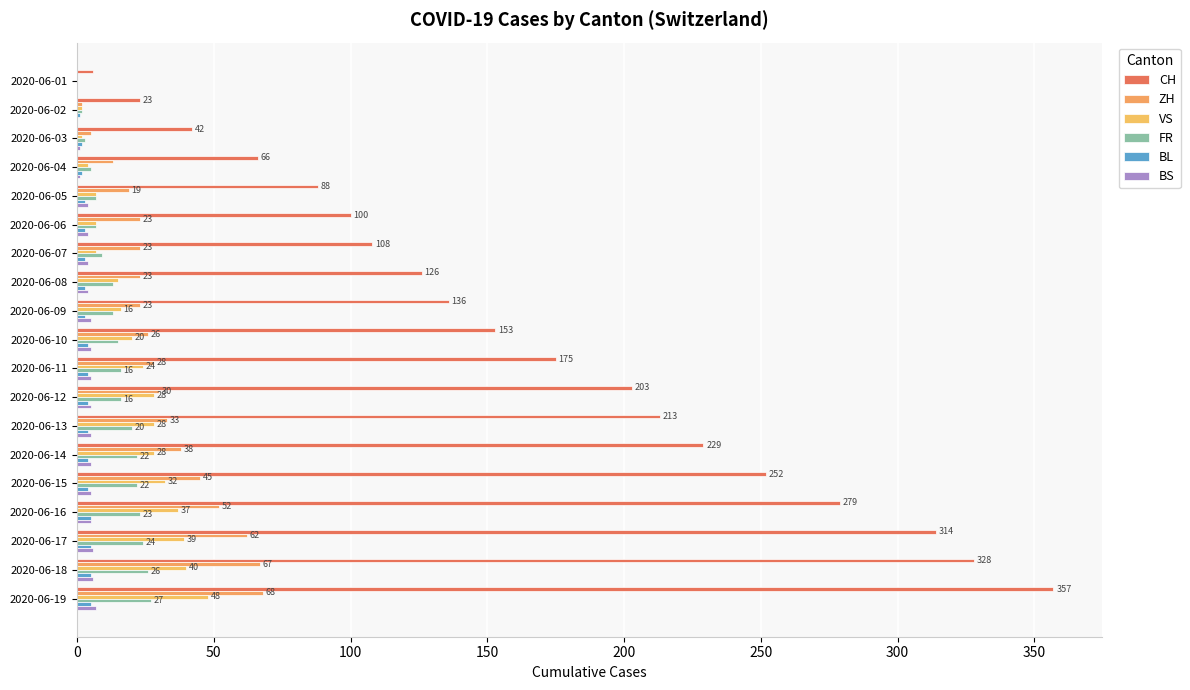

How many categories are shown in the chart?

19